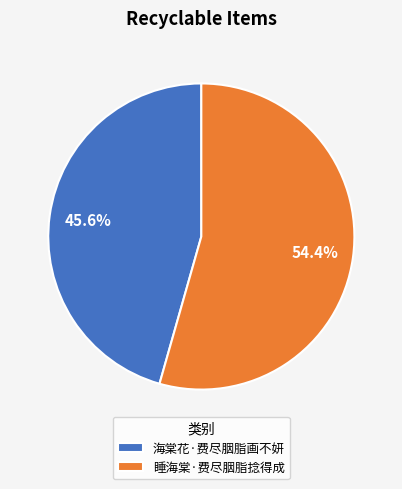

Is there a majority slice in this chart?

Yes